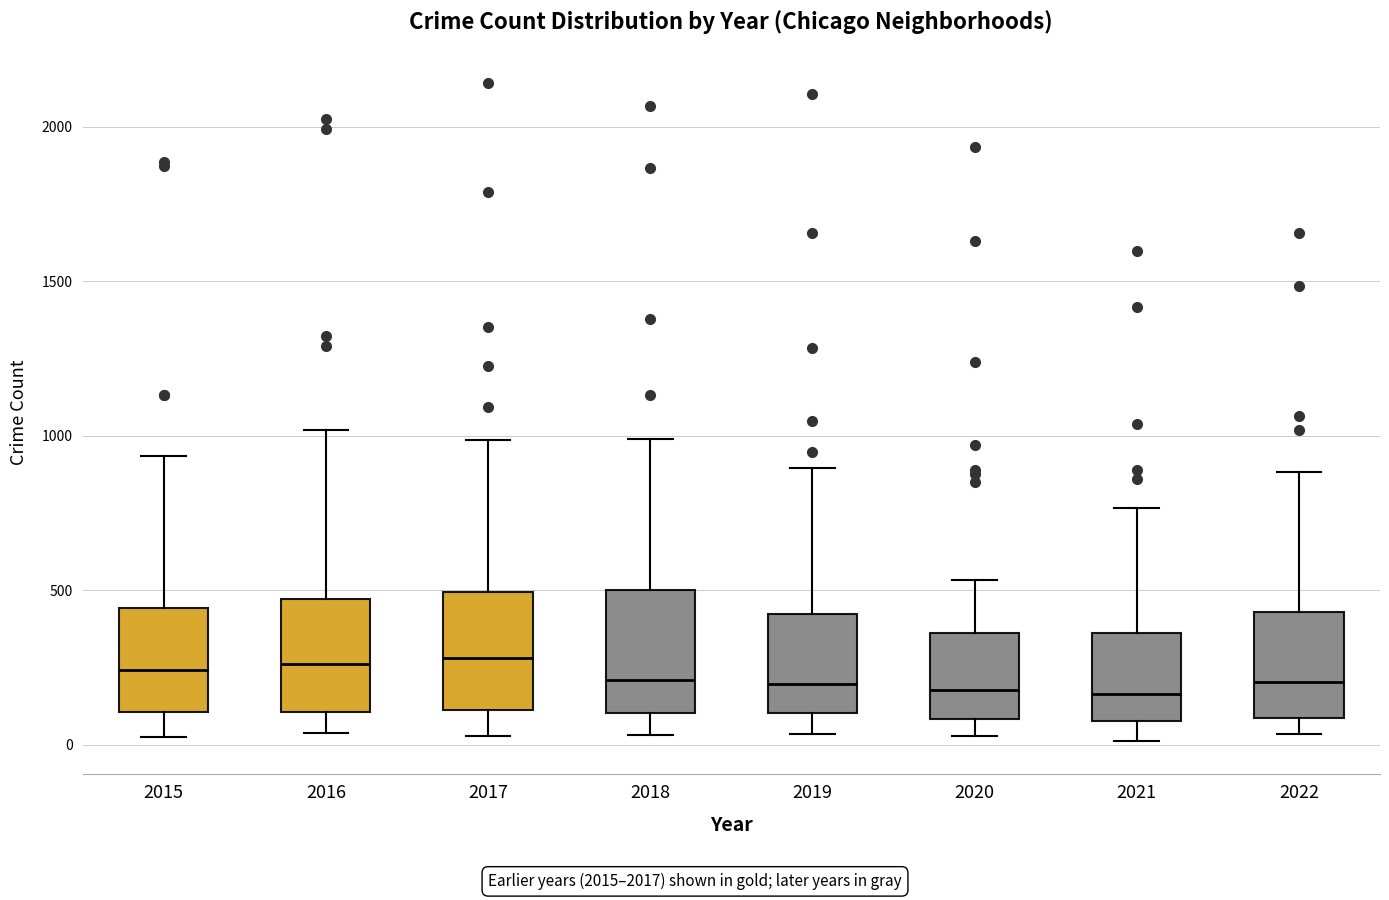

Where is the lower edge of the box at x = 2021 on the y-axis? The values are not printed on the chart, so give them approximately, as read against the axis.

100